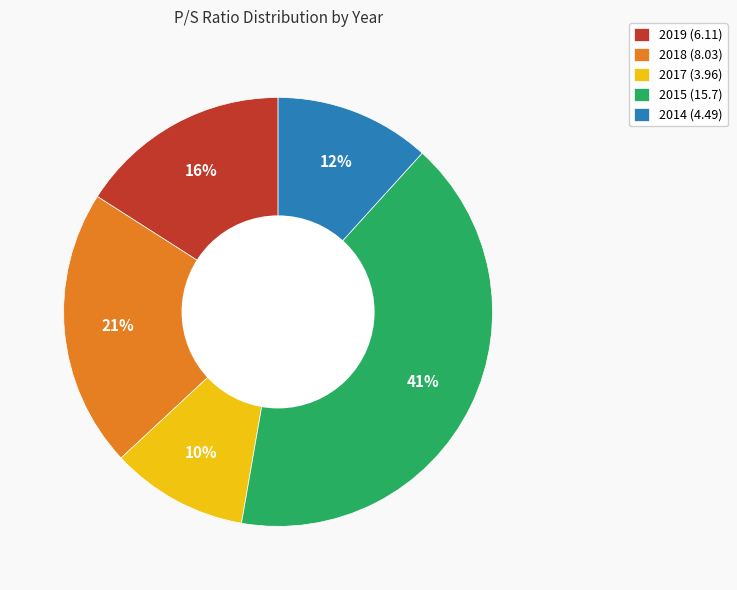

To the nearest percent, what is the difference between the largest and smallest slice percentages?

31%